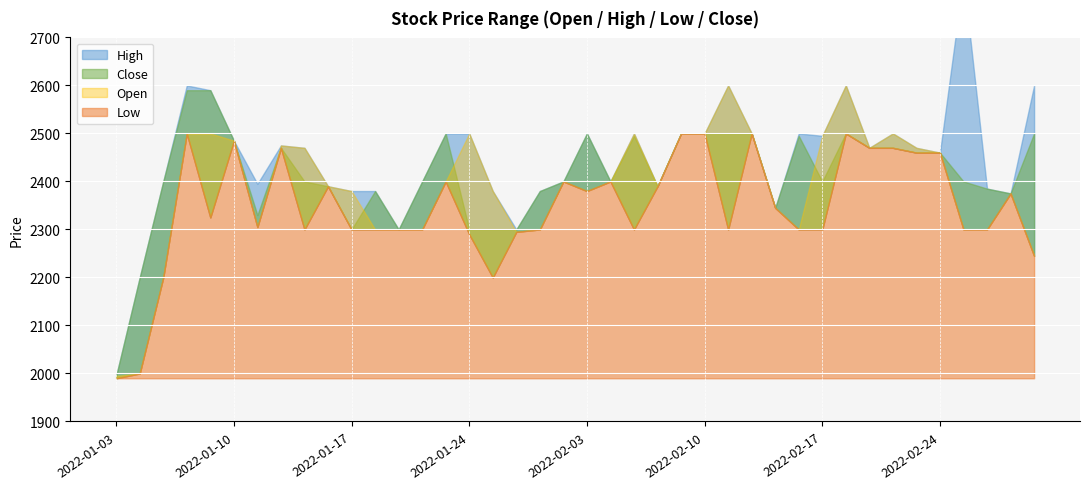

List the series in order of their peak value, lowest first.

Low, Close, Open, High